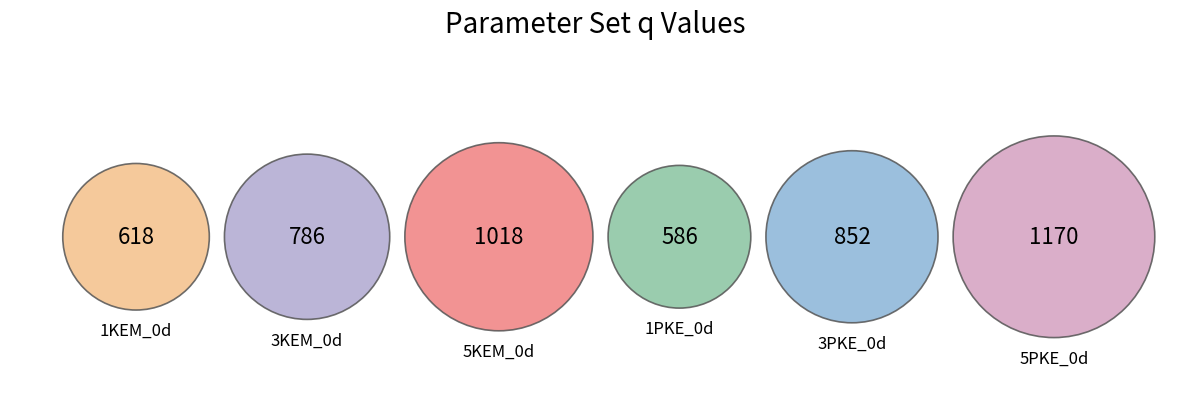

To the nearest percent, what is the combined percentage of 1KEM_0d and 1PKE_0d?

24%